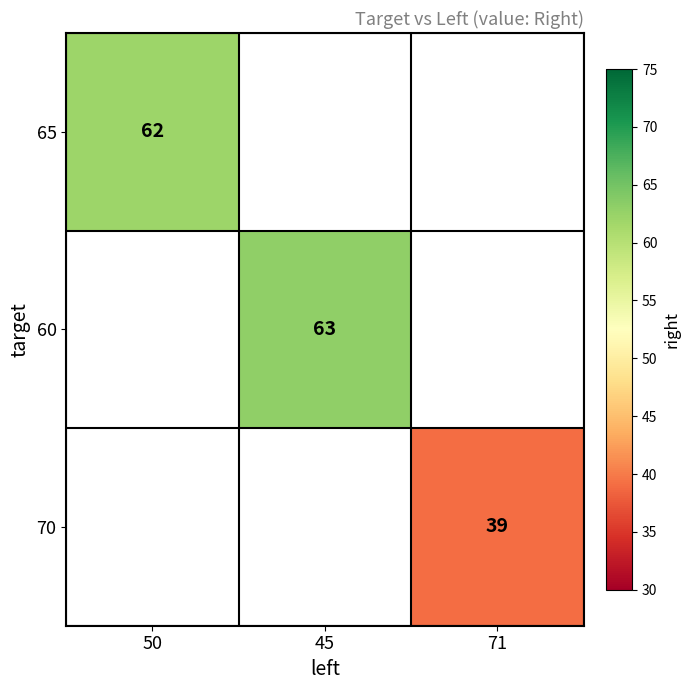

Is it true that 65 equals 62 at 50?

True